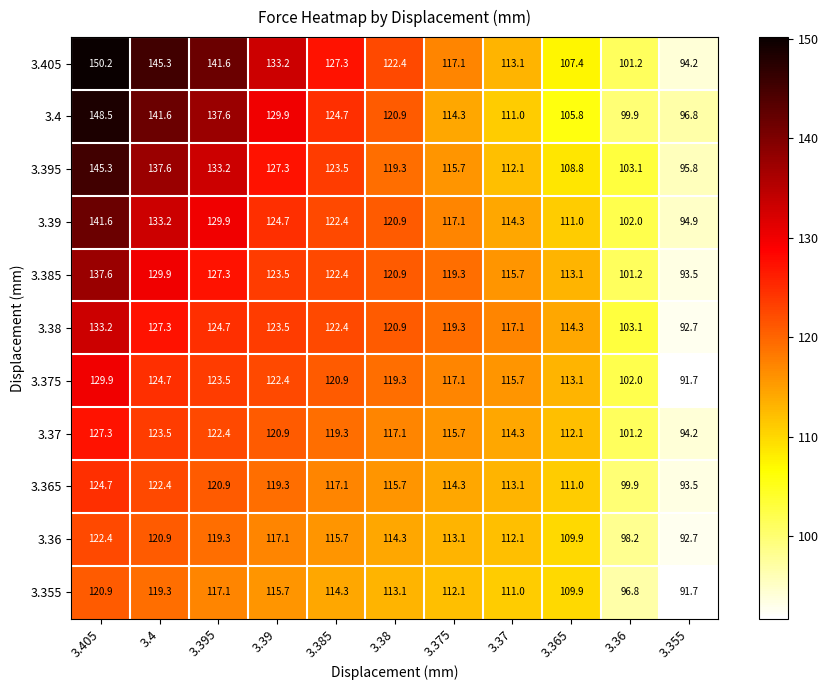

Is it true that 3.36 equals 109.9 at 3.365?

True